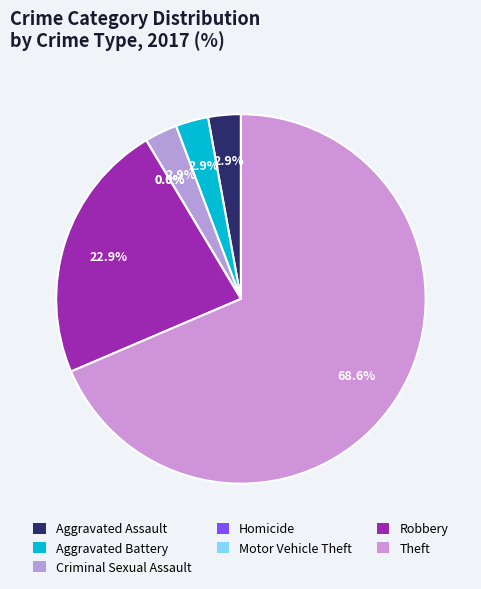

The Aggravated Assault slice represents 1% of the pie. True or false?

False